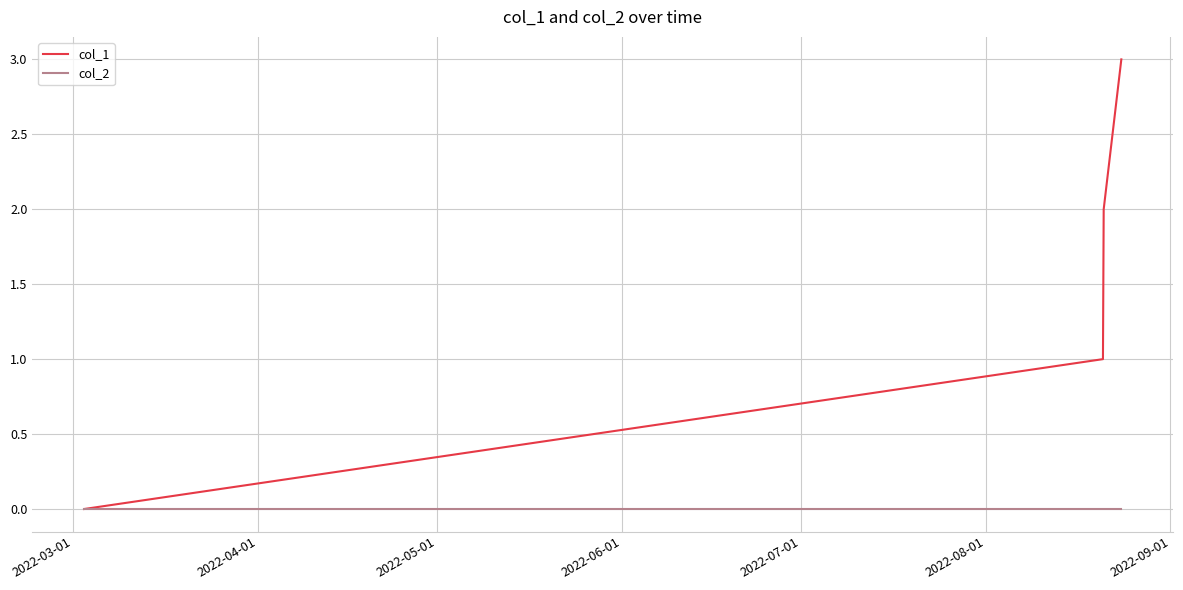

What is the greatest value displayed?

3